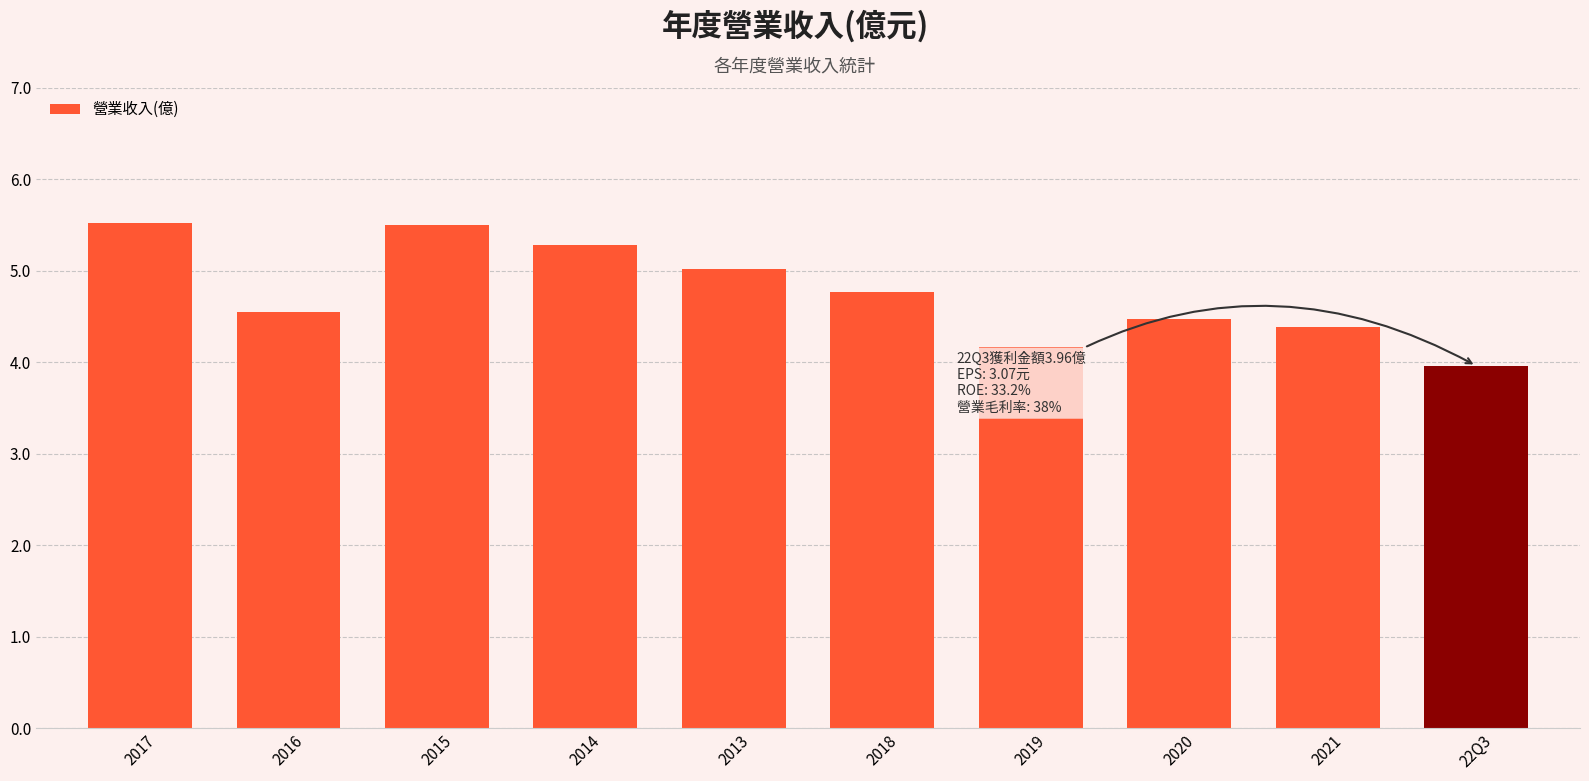

Where does the data first go above 4?

2017